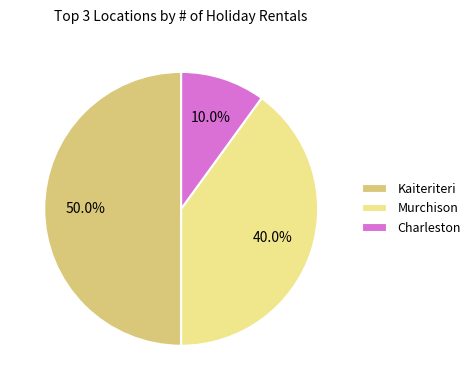

Which slice is the smallest?

Charleston